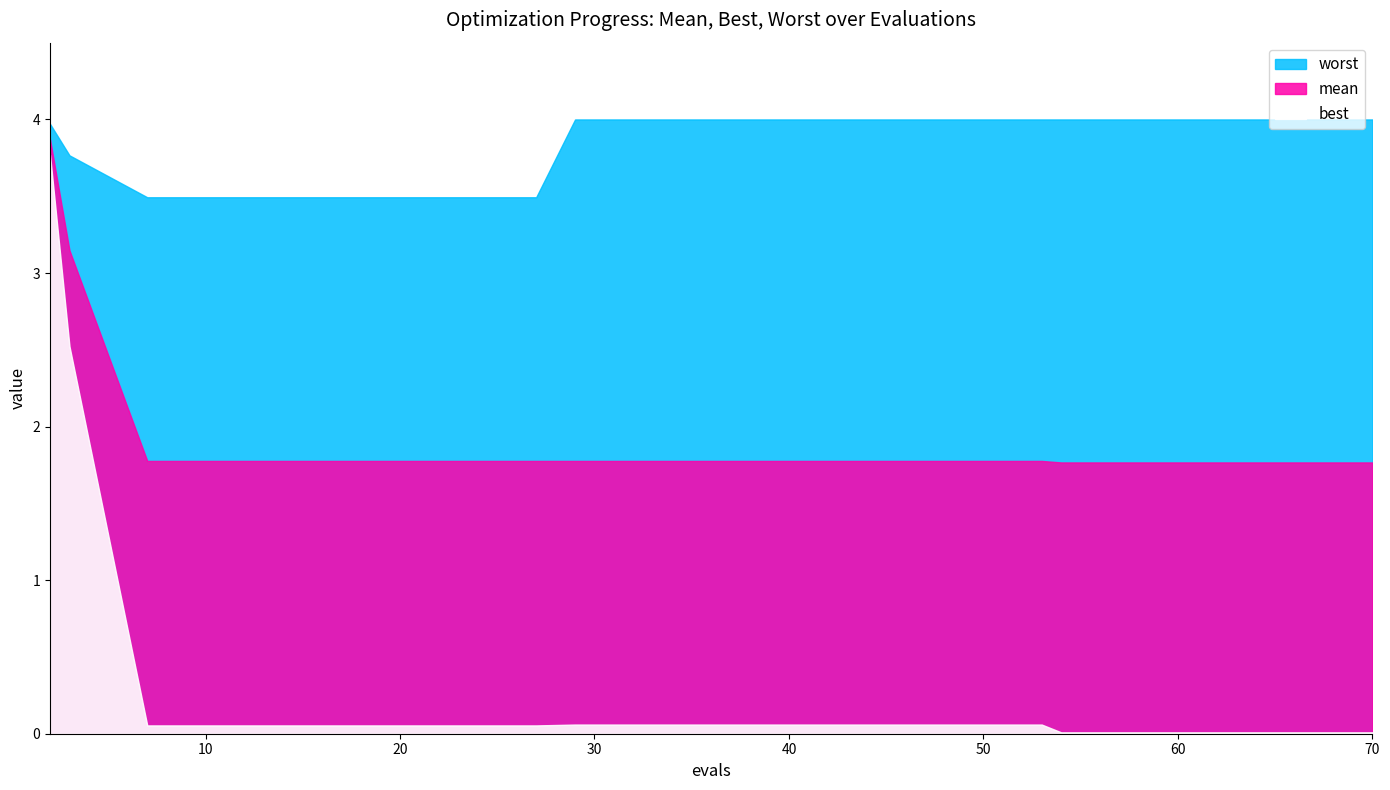

Count the number of data series in this chart.

3